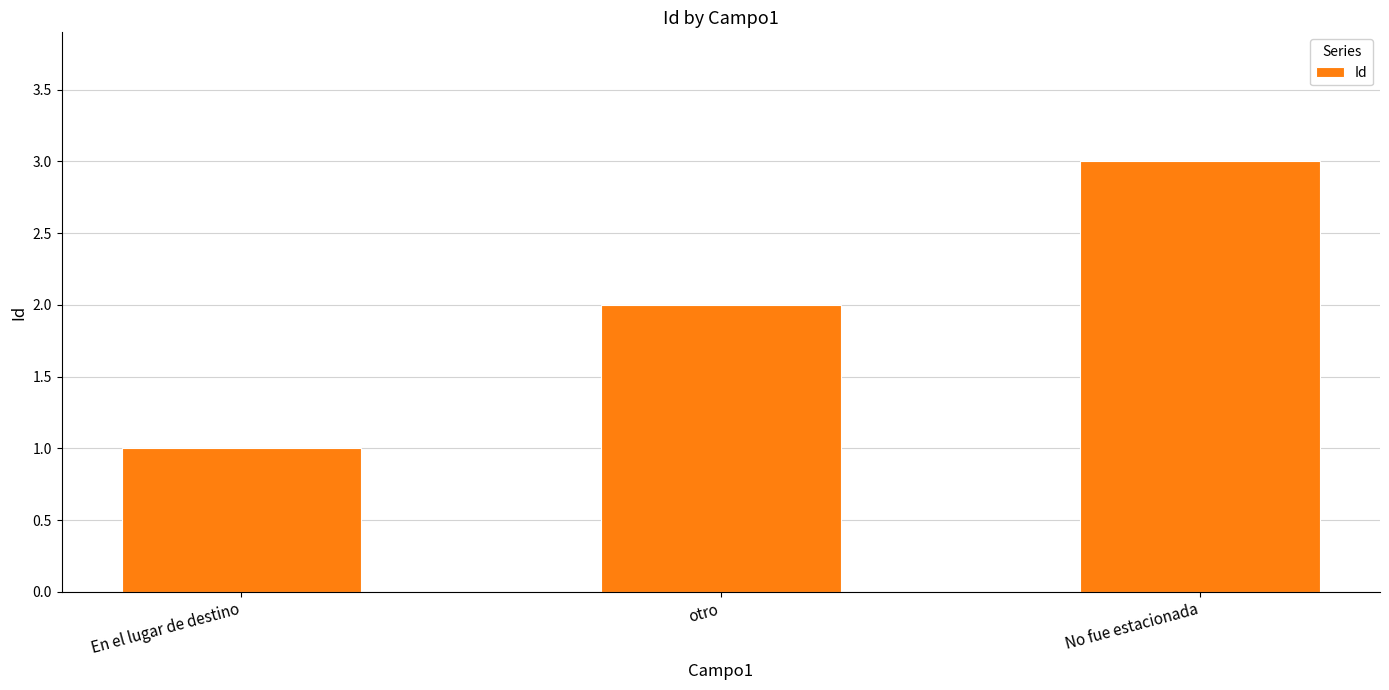

How many distinct data groups are displayed?

1